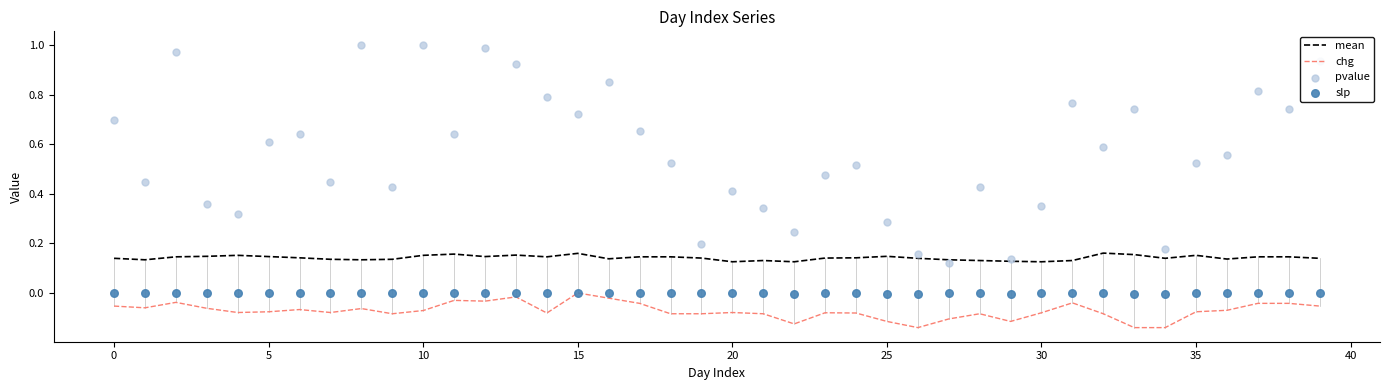

Is the value of pvalue at 29 greater than the value of chg at 38?

Yes